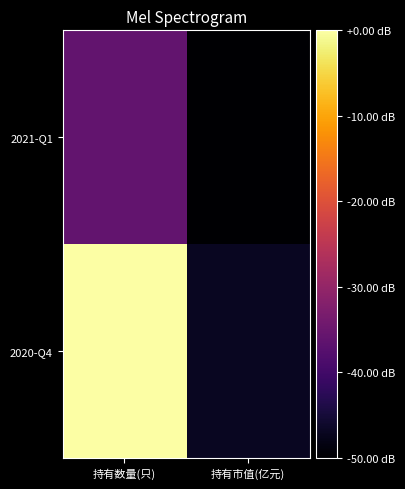

Which label corresponds to the smallest value in the chart?

持有市值(亿元)